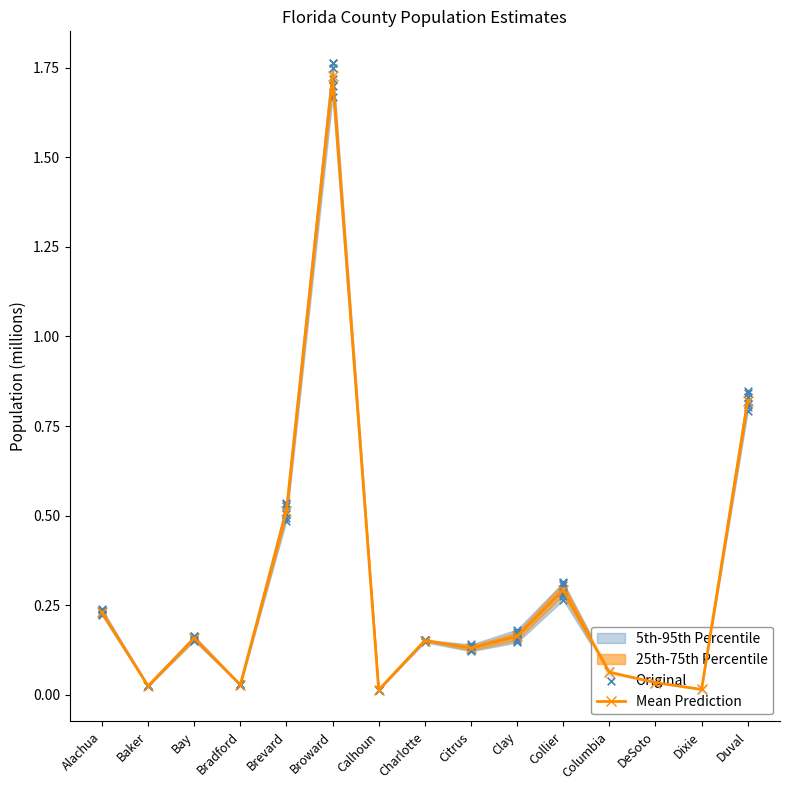

What is the total value across all series at Alachua?

0.5